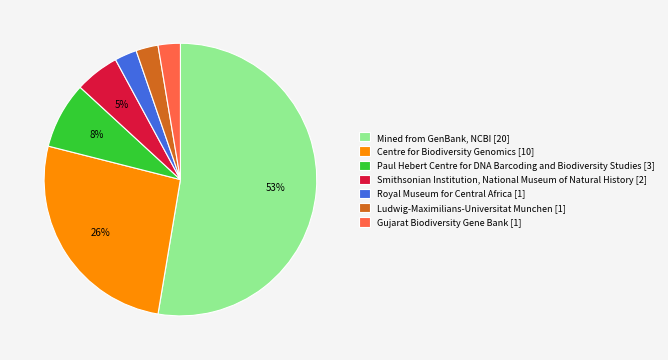

Is there a majority slice in this chart?

Yes